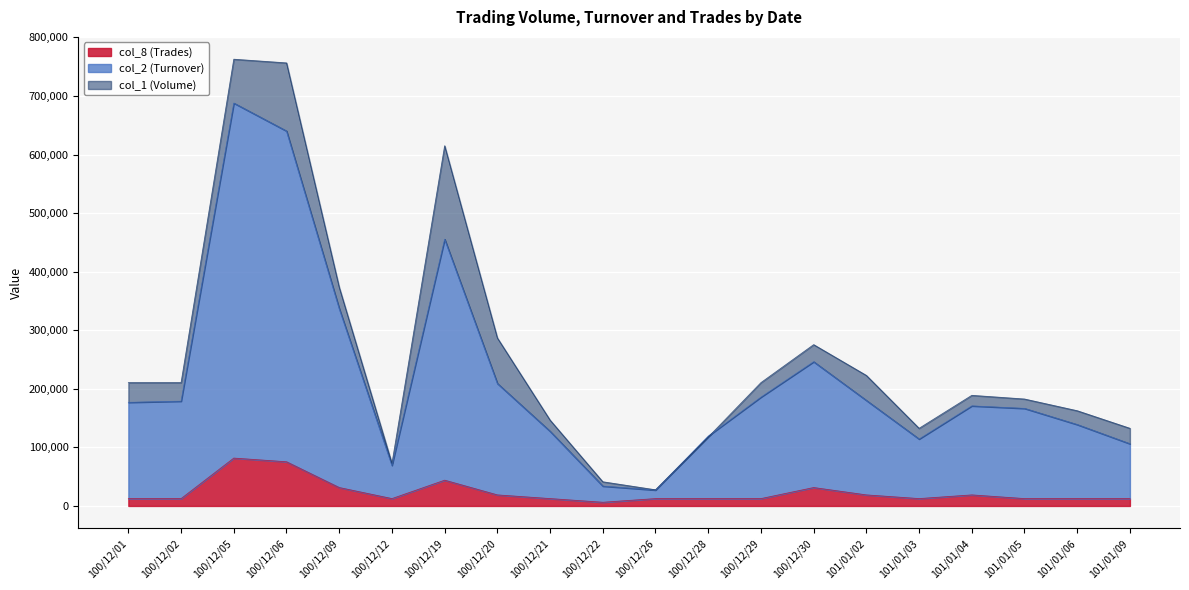

Where do col_1 (Volume) and col_2 (Turnover) first cross each other?

100/12/26 and 100/12/28